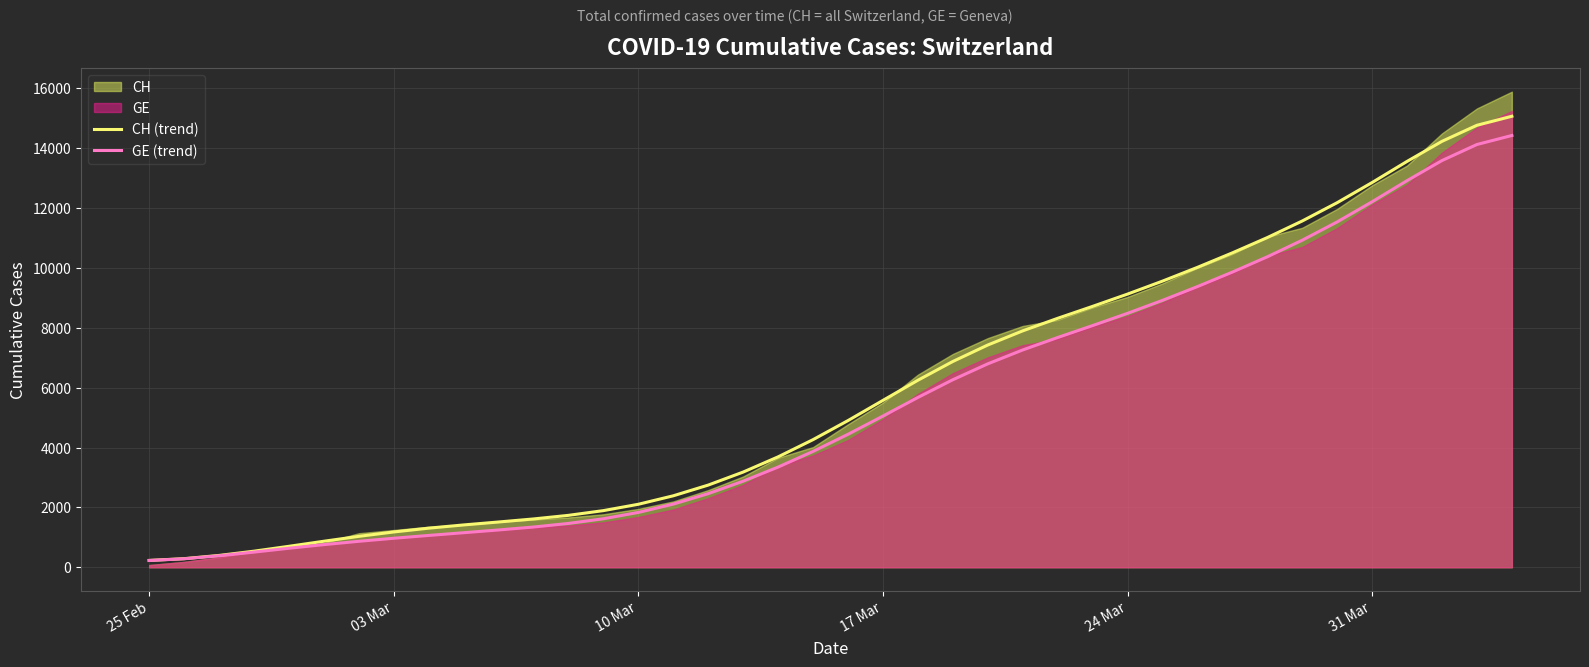

What is the maximum value for GE (trend)?

14424